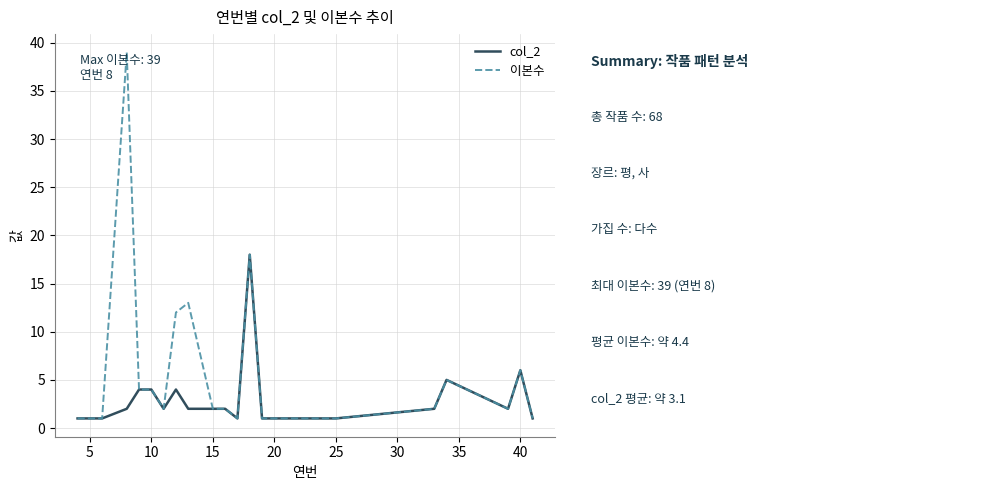

Which series has the widest spread of values?

이본수